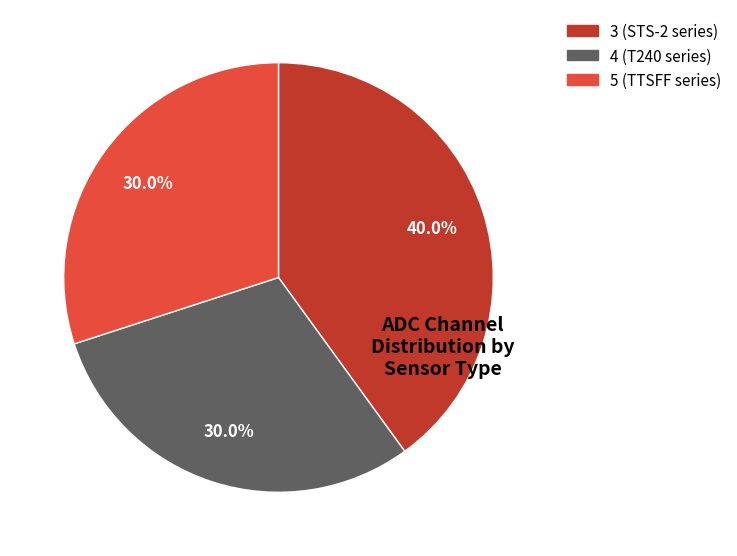

Does any single category account for the majority?

No